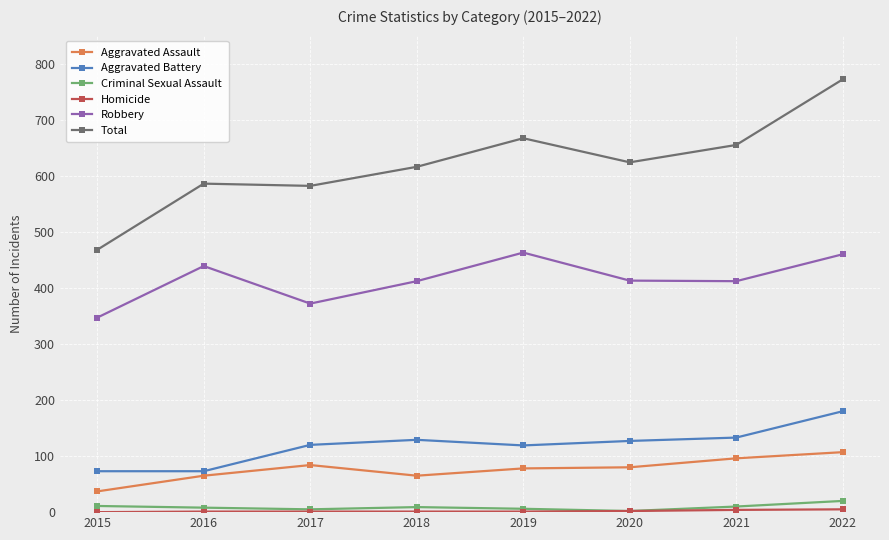

What is the maximum value shown in the chart?

772